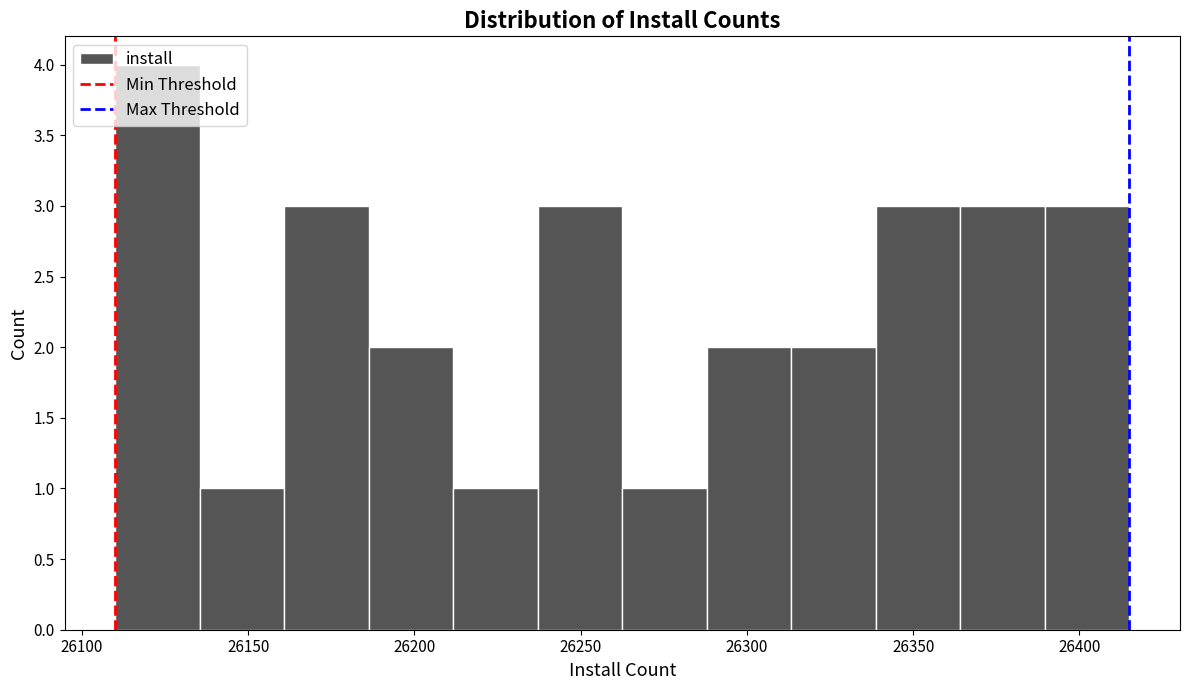

Reading left to right, list every bar in this chart as the range it spans on the x-axis followed by its height. Neither the bar edges nor the heights are printed on the chart, so give them approximately, as read against the axes.

26110 to 26135: 4
26135 to 26160: 1
26160 to 26185: 3
26185 to 26210: 2
26210 to 26235: 1
26235 to 26265: 3
26265 to 26290: 1
26290 to 26315: 2
26315 to 26340: 2
26340 to 26365: 3
26365 to 26390: 3
26390 to 26415: 3